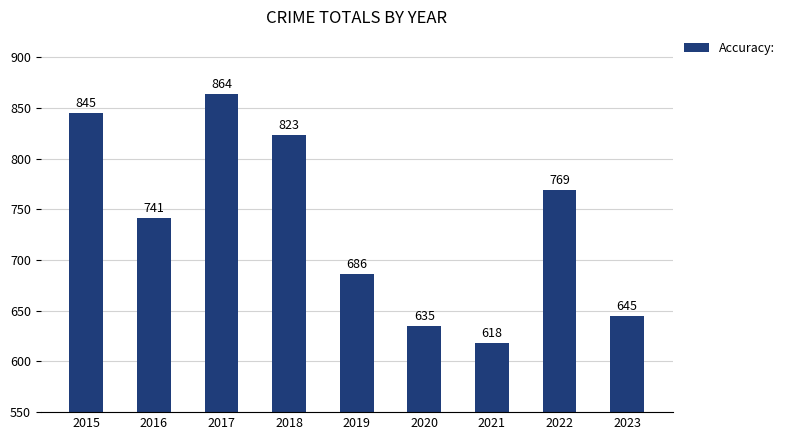

Approximately how many times larger is the value at 2015 compared to 2016?

1.1